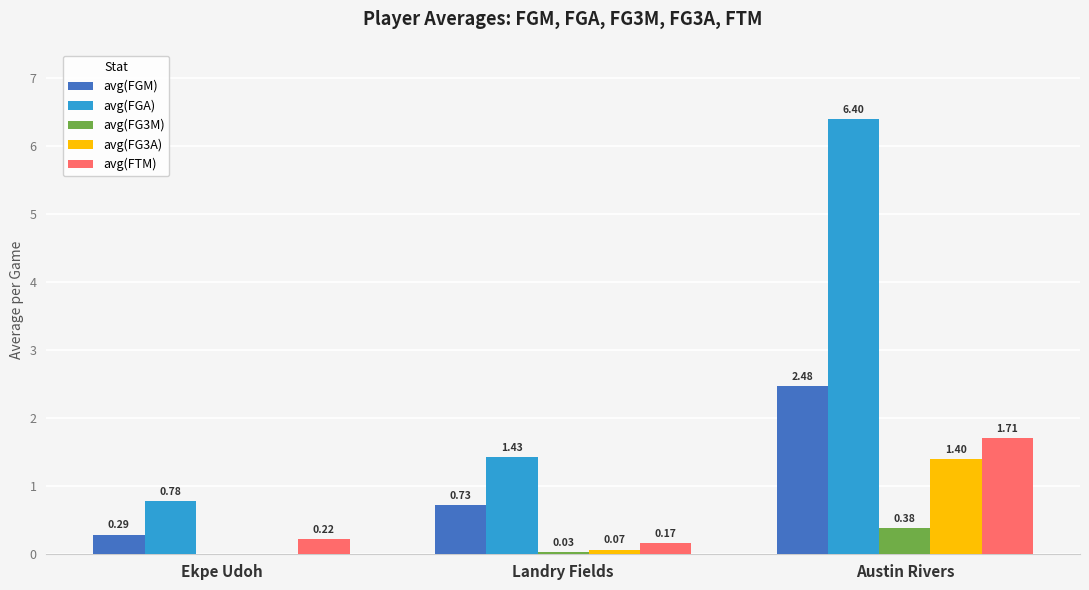

What is the sum of the avg(FGM) values at Austin Rivers and Landry Fields?

3.2